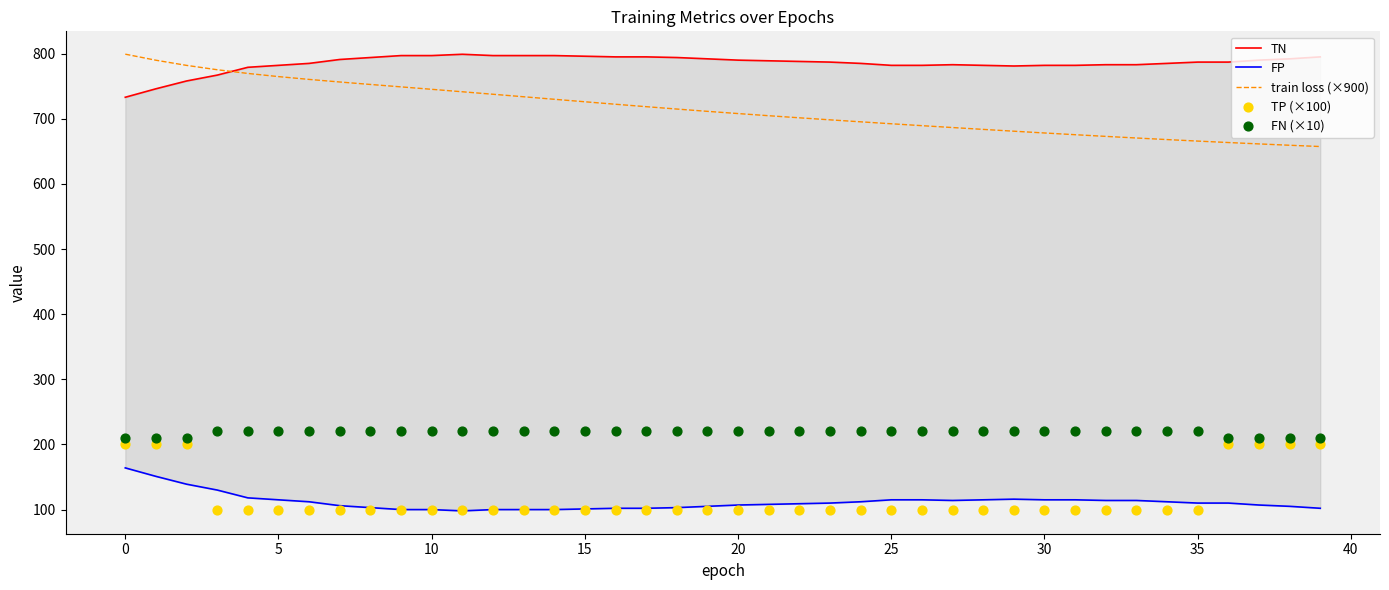

Which series has the largest total across all categories?

TN